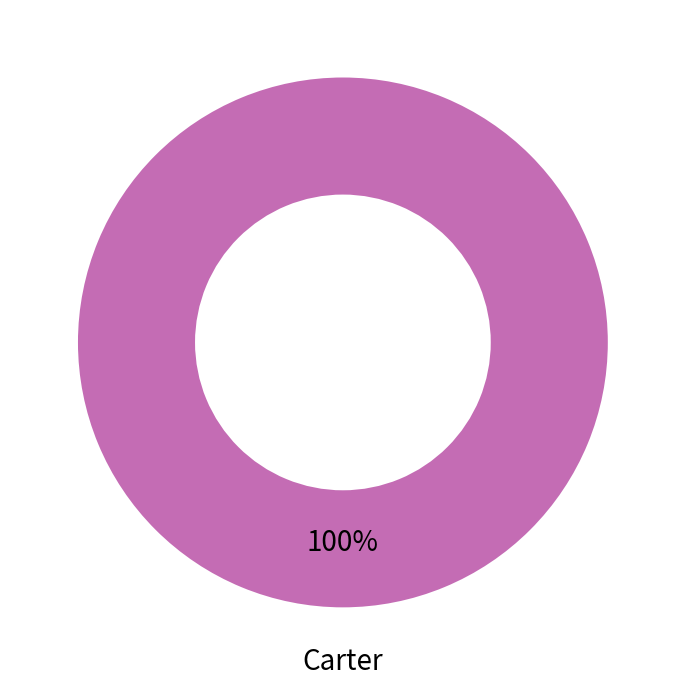

Does any single category account for the majority?

Yes